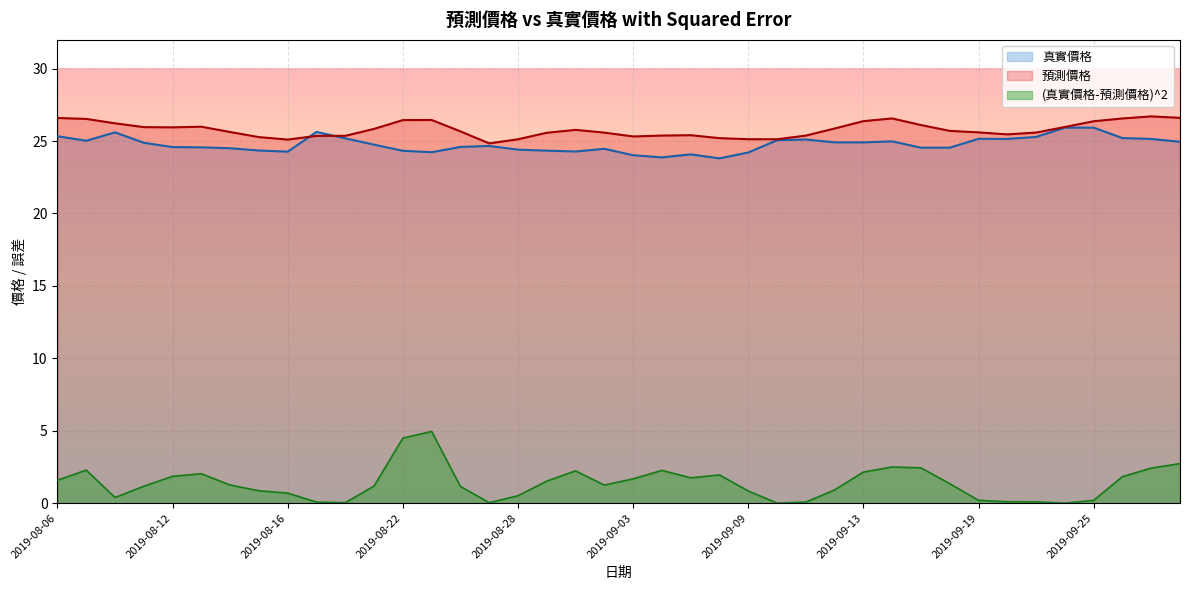

Which series ends up on top after the final intersection of 真實價格 and 預測價格?

預測價格